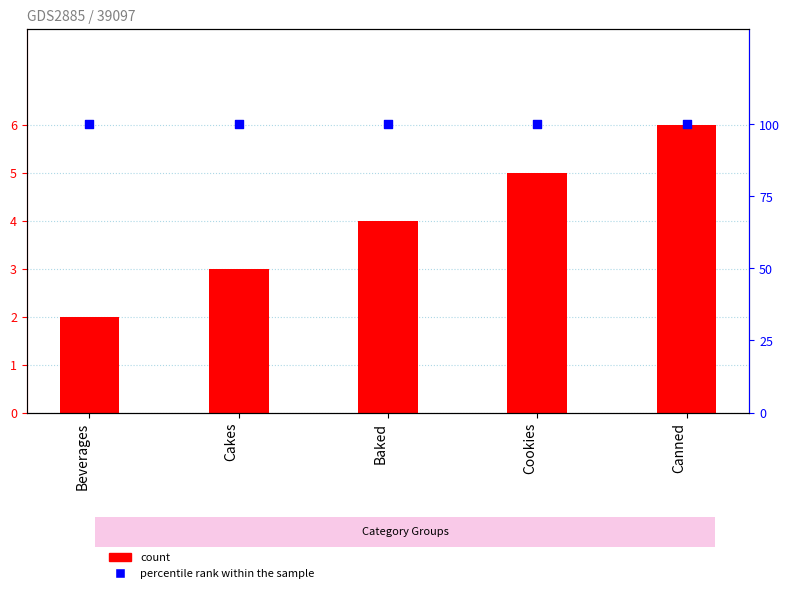

Is the value of count at Cookies greater than the value of percentile rank within the sample at Baked?

No